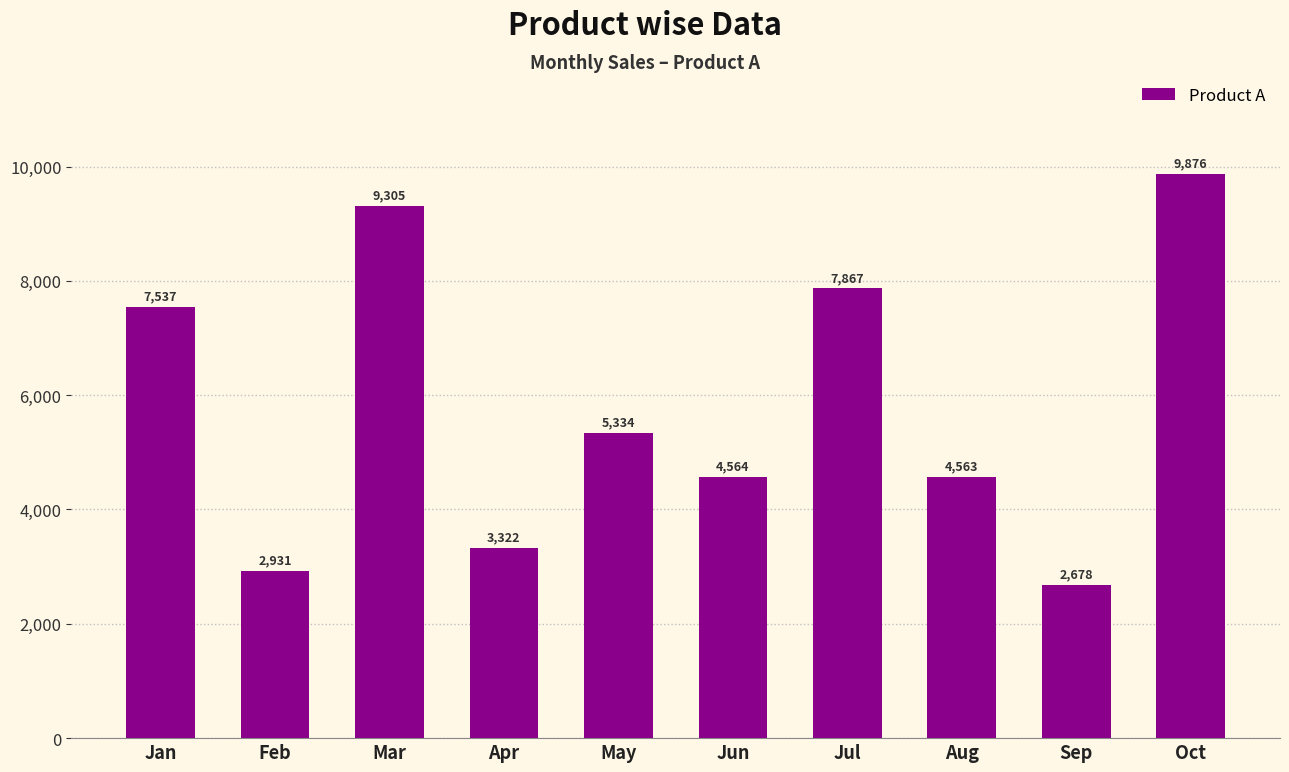

What is the ratio of the value at Aug to the value at Feb?

1.6